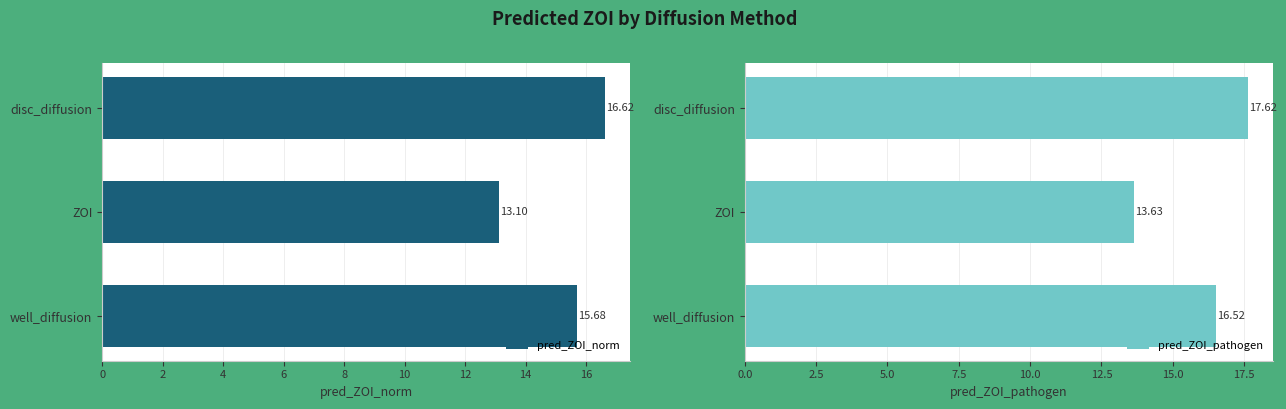

Rank the series by their maximum value, from lowest to highest.

pred_ZOI_norm, pred_ZOI_pathogen